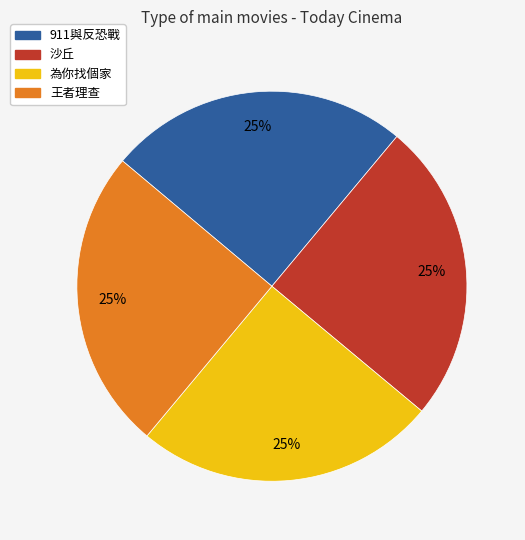

To the nearest percent, what portion does 為你找個家 represent?

25%